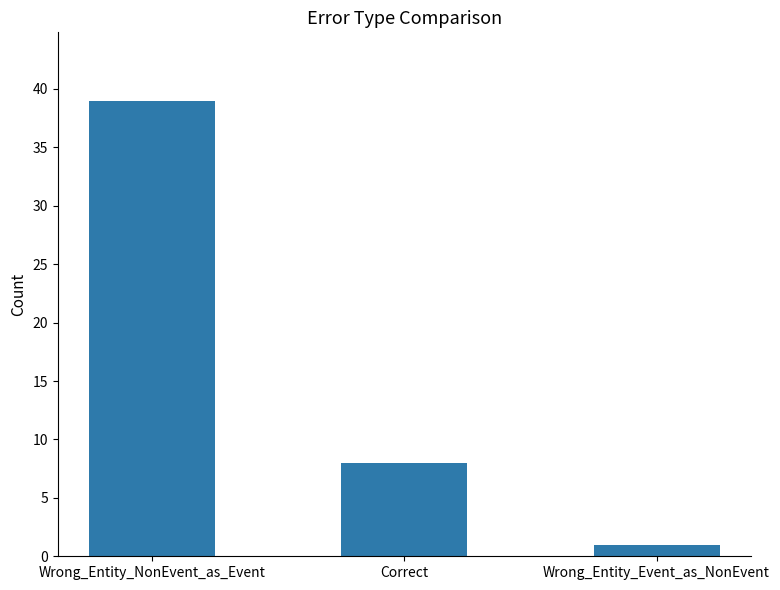

What is the label of the 3rd bar from the right?

Wrong_Entity_NonEvent_as_Event